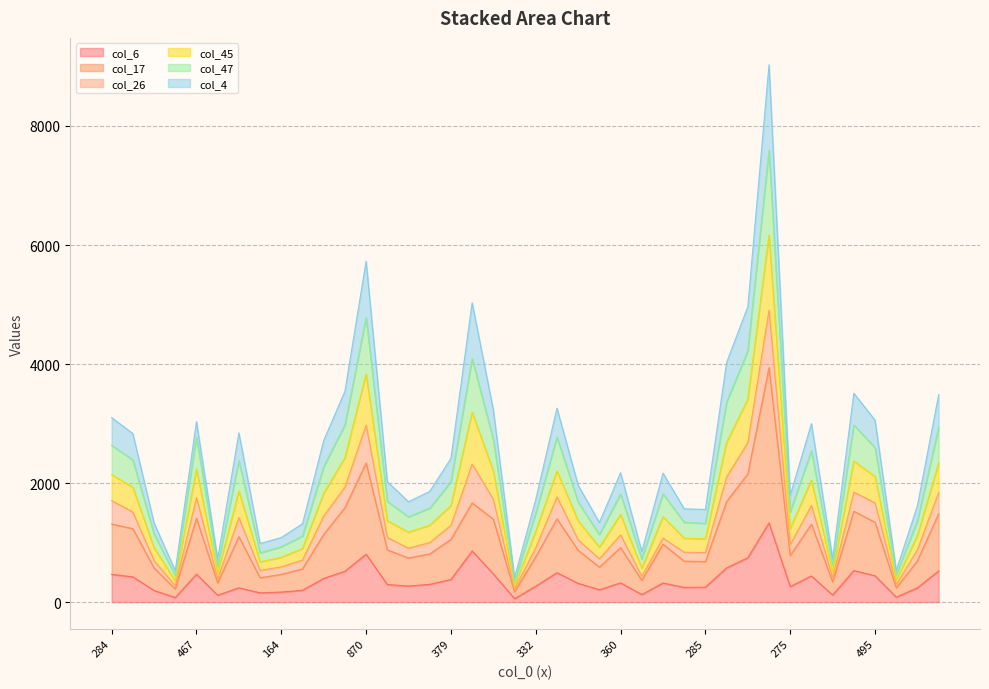

The value of col_47 at 374 is 1365. True or false?

True